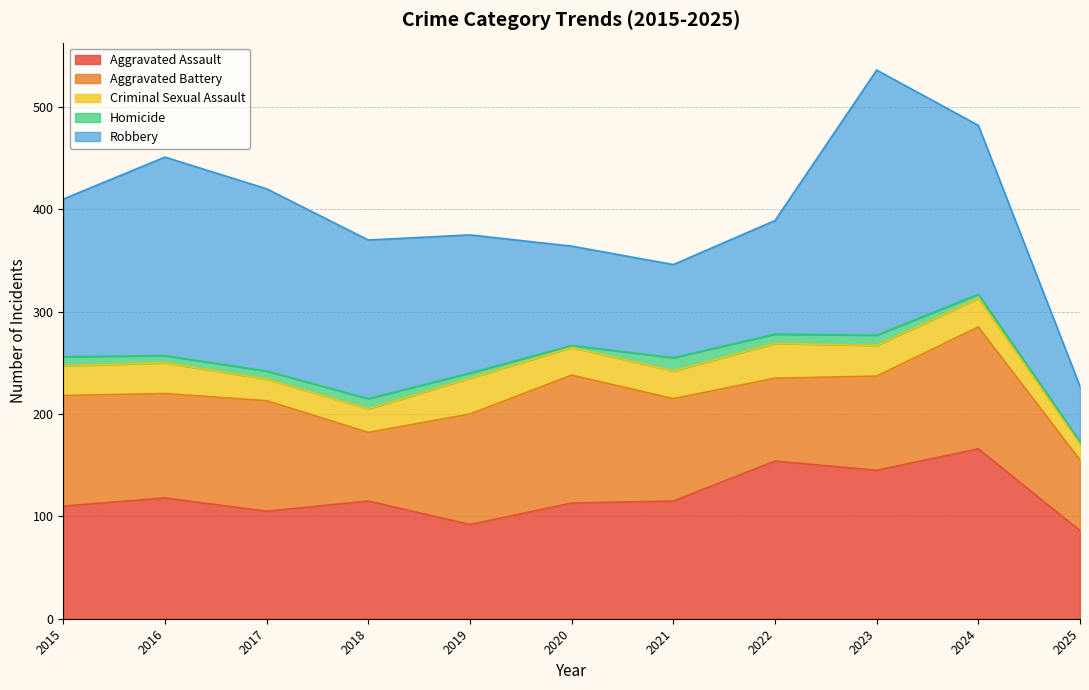

Reading left to right, transcribe all the data shown in this chart.

Aggravated Assault: 110	118	105	115	92	113	115	154	145	166	86
Aggravated Battery: 108	102	108	67	108	125	100	81	92	119	69
Criminal Sexual Assault: 29	30	21	23	35	27	27	34	30	28	16
Homicide: 9	7	8	10	5	2	13	9	10	4	2
Robbery: 154	194	178	155	135	97	91	111	259	165	54